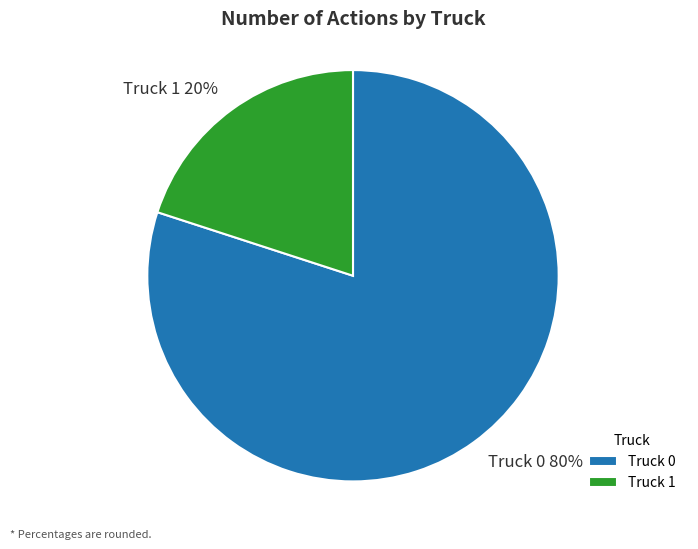

To the nearest percent, what is the average slice percentage?

50%